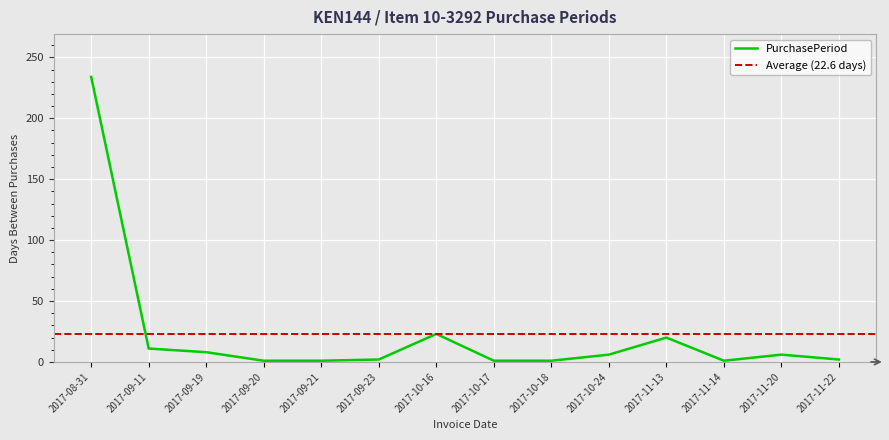

How many data points are above 6?

5